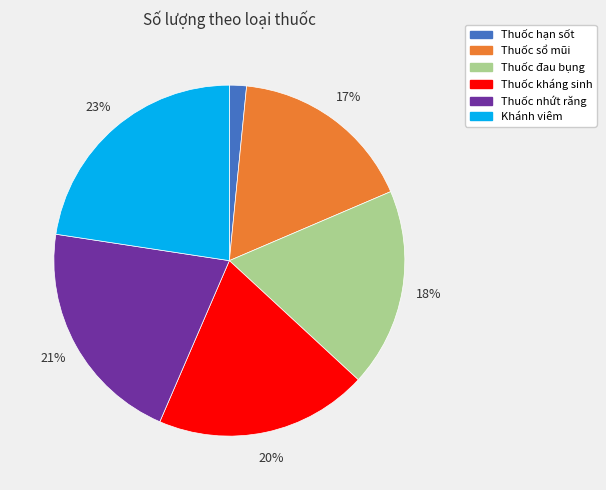

True or false: Thuốc sổ mũi accounts for 17% of the total.

True